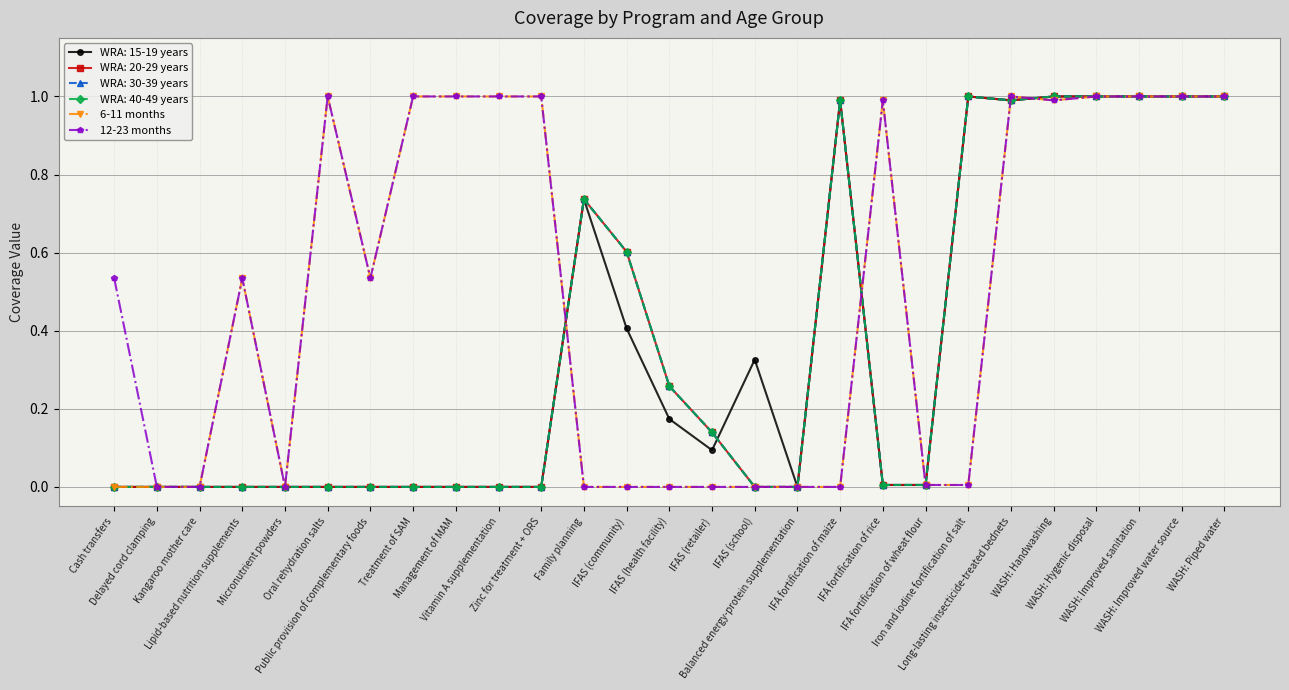

Does the chart have visible grid lines?

Yes